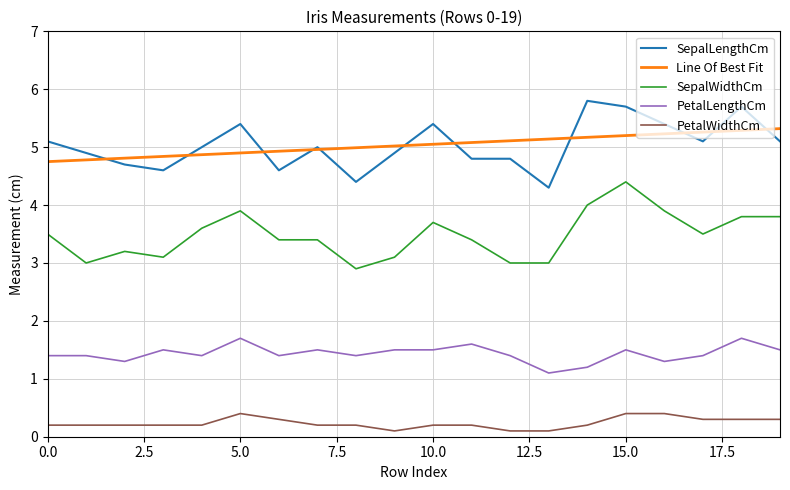

True or false: SepalWidthCm and PetalWidthCm intersect in this chart.

False